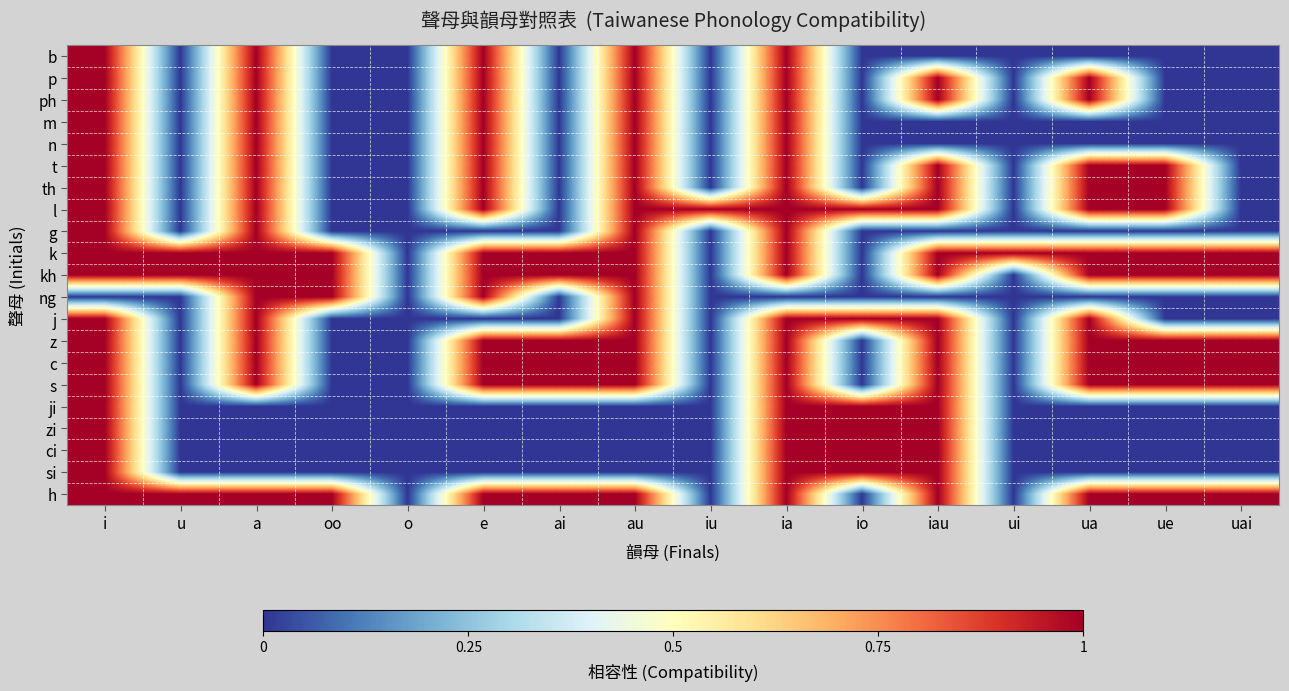

Reading left to right, extract all data points from this chart.

b: i=1	u=0	a=1	oo=0	o=0	e=1	ai=0	au=1	iu=0	ia=1	io=0	iau=0	ui=0	ua=0	ue=0	uai=0
p: i=1	u=0	a=1	oo=0	o=0	e=1	ai=0	au=1	iu=0	ia=1	io=0	iau=1	ui=0	ua=1	ue=0	uai=0
ph: i=1	u=0	a=1	oo=0	o=0	e=1	ai=0	au=1	iu=0	ia=1	io=0	iau=1	ui=0	ua=1	ue=0	uai=0
m: i=1	u=0	a=1	oo=0	o=0	e=1	ai=0	au=1	iu=0	ia=1	io=0	iau=0	ui=0	ua=0	ue=0	uai=0
n: i=1	u=0	a=1	oo=0	o=0	e=1	ai=0	au=1	iu=0	ia=1	io=0	iau=0	ui=0	ua=0	ue=0	uai=0
t: i=1	u=0	a=1	oo=0	o=0	e=1	ai=0	au=1	iu=0	ia=1	io=0	iau=1	ui=0	ua=1	ue=1	uai=0
th: i=1	u=0	a=1	oo=0	o=0	e=1	ai=0	au=1	iu=0	ia=1	io=0	iau=1	ui=0	ua=1	ue=1	uai=0
l: i=1	u=0	a=1	oo=0	o=0	e=1	ai=0	au=1	iu=1	ia=1	io=1	iau=1	ui=0	ua=1	ue=1	uai=0
g: i=1	u=0	a=1	oo=0	o=0	e=0	ai=0	au=1	iu=0	ia=1	io=0	iau=0	ui=0	ua=0	ue=0	uai=0
k: i=1	u=1	a=1	oo=1	o=0	e=1	ai=1	au=1	iu=0	ia=1	io=0	iau=1	ui=1	ua=1	ue=1	uai=1
kh: i=1	u=1	a=1	oo=1	o=0	e=1	ai=1	au=1	iu=0	ia=1	io=0	iau=1	ui=0	ua=1	ue=1	uai=1
ng: i=0	u=0	a=1	oo=1	o=0	e=1	ai=0	au=1	iu=0	ia=0	io=0	iau=0	ui=0	ua=0	ue=0	uai=0
j: i=1	u=0	a=1	oo=0	o=0	e=0	ai=0	au=1	iu=0	ia=1	io=1	iau=1	ui=0	ua=1	ue=0	uai=0
z: i=1	u=0	a=1	oo=0	o=0	e=1	ai=1	au=1	iu=0	ia=1	io=0	iau=1	ui=0	ua=1	ue=1	uai=1
c: i=1	u=0	a=1	oo=0	o=0	e=1	ai=1	au=1	iu=0	ia=1	io=0	iau=1	ui=0	ua=1	ue=1	uai=1
s: i=1	u=0	a=1	oo=0	o=0	e=1	ai=1	au=1	iu=0	ia=1	io=0	iau=1	ui=0	ua=1	ue=1	uai=1
ji: i=1	u=0	a=0	oo=0	o=0	e=0	ai=0	au=0	iu=0	ia=1	io=1	iau=1	ui=0	ua=0	ue=0	uai=0
zi: i=1	u=0	a=0	oo=0	o=0	e=0	ai=0	au=0	iu=0	ia=1	io=1	iau=1	ui=0	ua=0	ue=0	uai=0
ci: i=1	u=0	a=0	oo=0	o=0	e=0	ai=0	au=0	iu=0	ia=1	io=1	iau=1	ui=0	ua=0	ue=0	uai=0
si: i=1	u=0	a=0	oo=0	o=0	e=0	ai=0	au=0	iu=0	ia=1	io=1	iau=1	ui=0	ua=0	ue=0	uai=0
h: i=1	u=1	a=1	oo=1	o=0	e=1	ai=1	au=1	iu=0	ia=1	io=0	iau=1	ui=0	ua=1	ue=1	uai=1